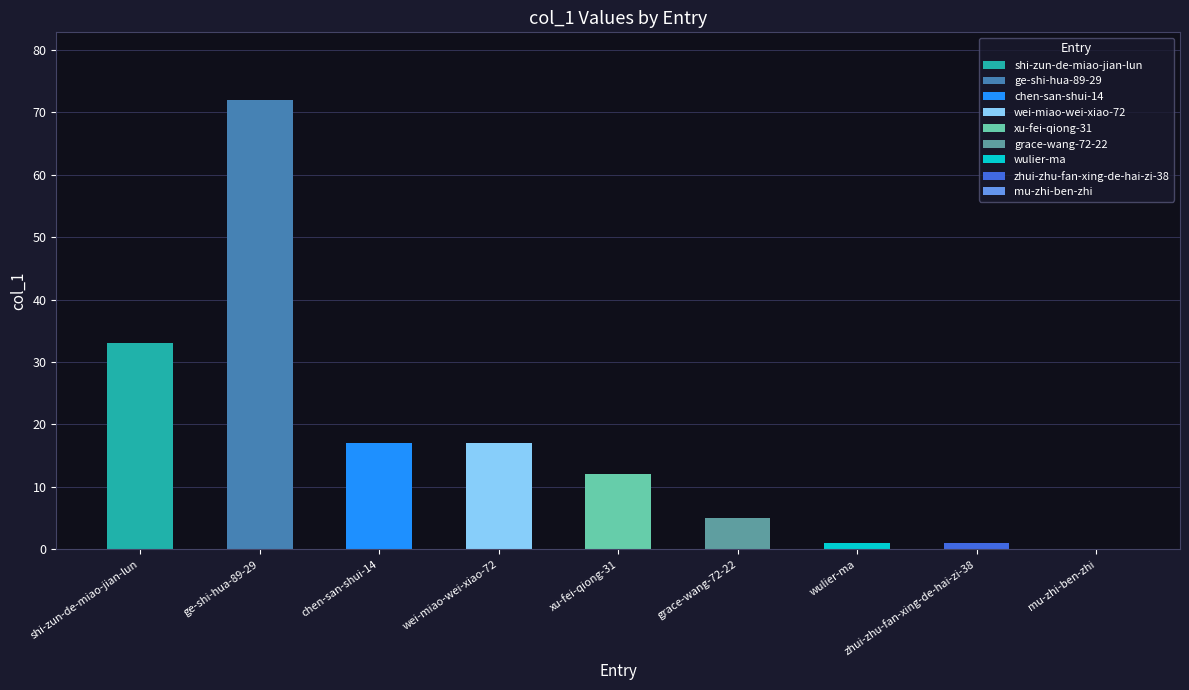

Rank the categories by value from lowest to highest.

mu-zhi-ben-zhi, wulier-ma, zhui-zhu-fan-xing-de-hai-zi-38, grace-wang-72-22, xu-fei-qiong-31, chen-san-shui-14, wei-miao-wei-xiao-72, shi-zun-de-miao-jian-lun, ge-shi-hua-89-29